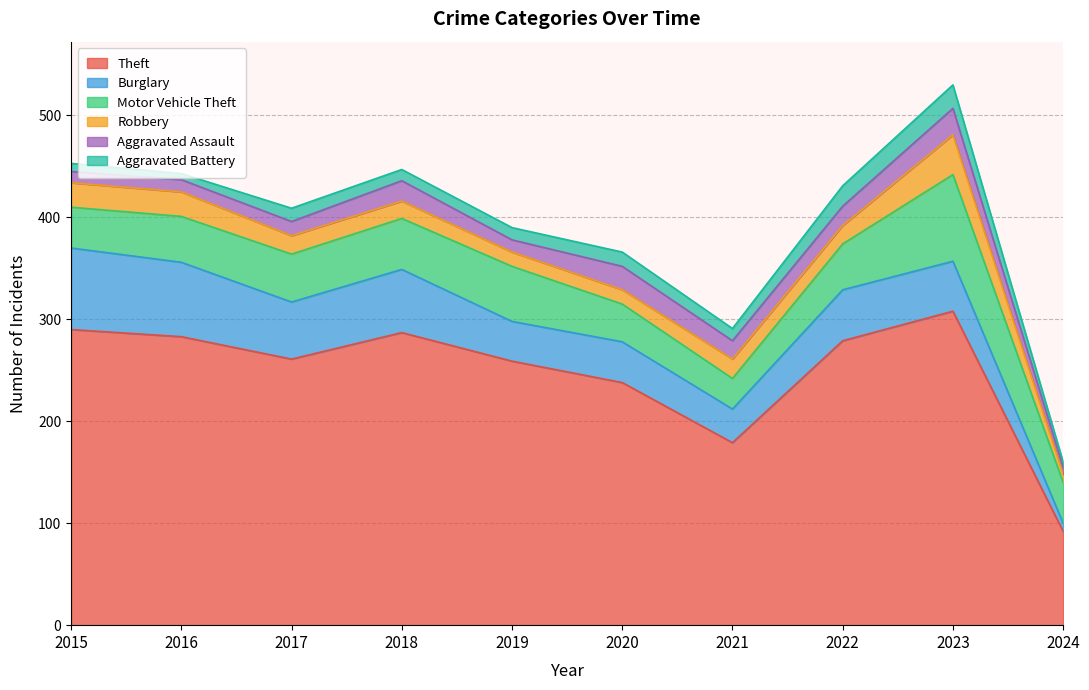

At 2019, list the series in order from smallest to largest.

Aggravated Assault, Aggravated Battery, Robbery, Burglary, Motor Vehicle Theft, Theft